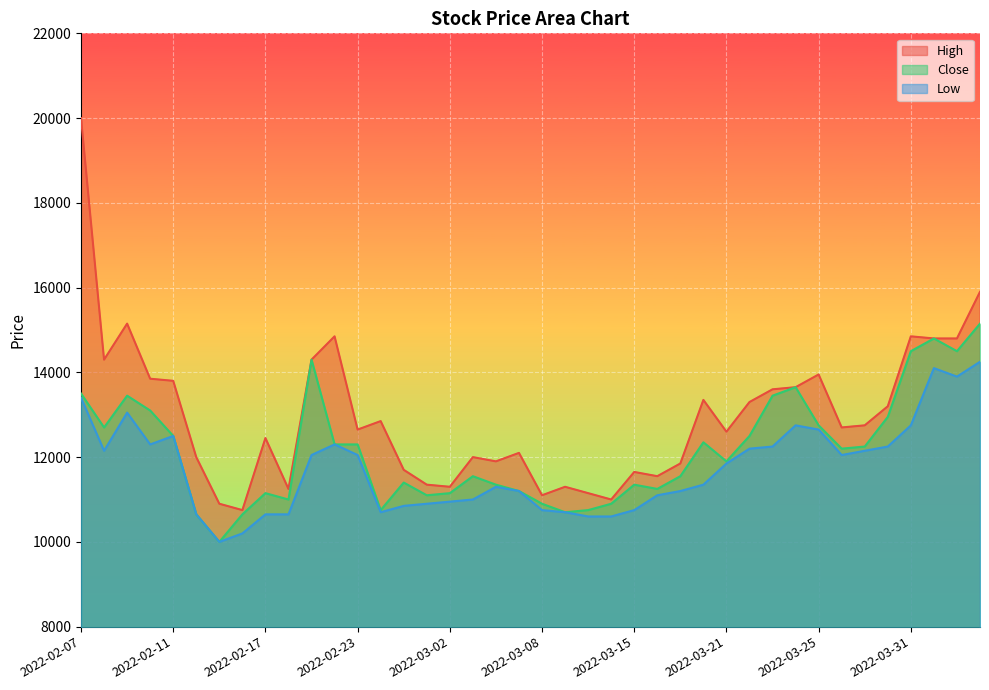

The value of Low at 2022-03-08 is 6853. True or false?

False